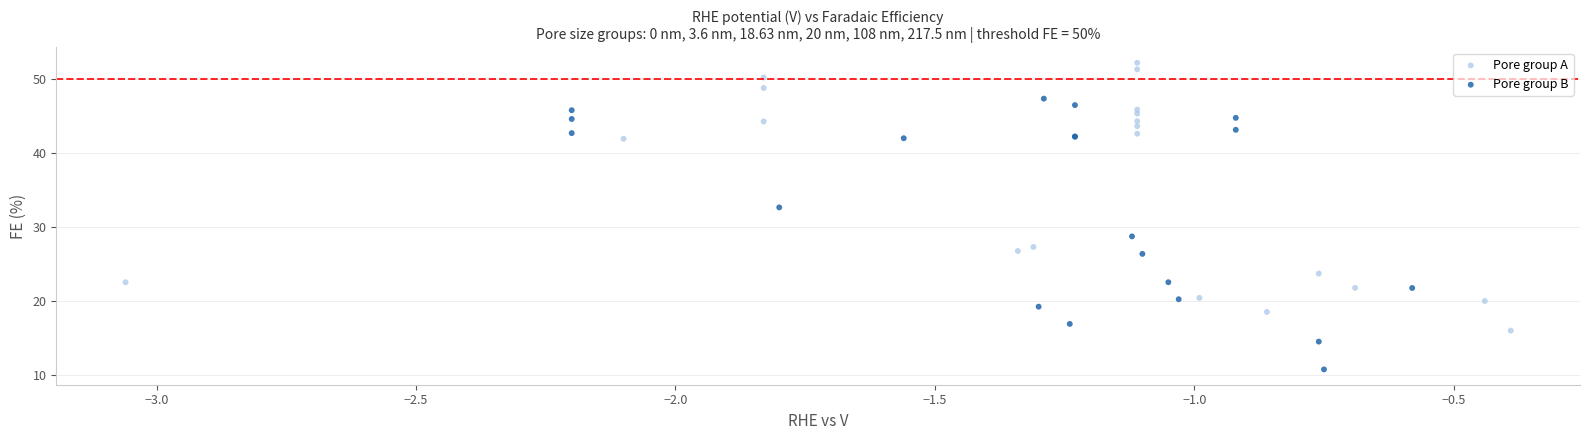

Which series contains the highest Y value?

Pore group A